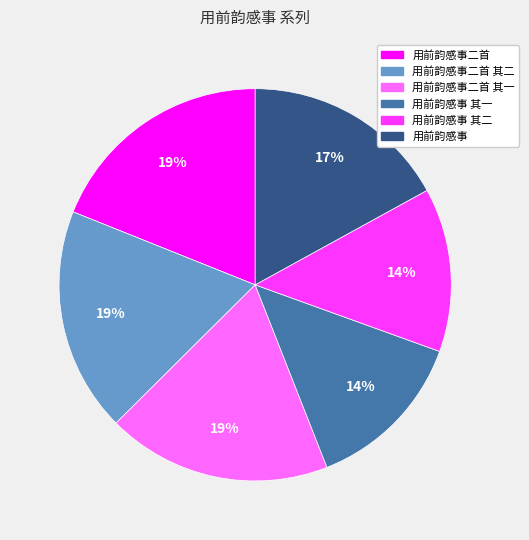

To the nearest percent, what is the difference between the largest and smallest slice percentages?

5%